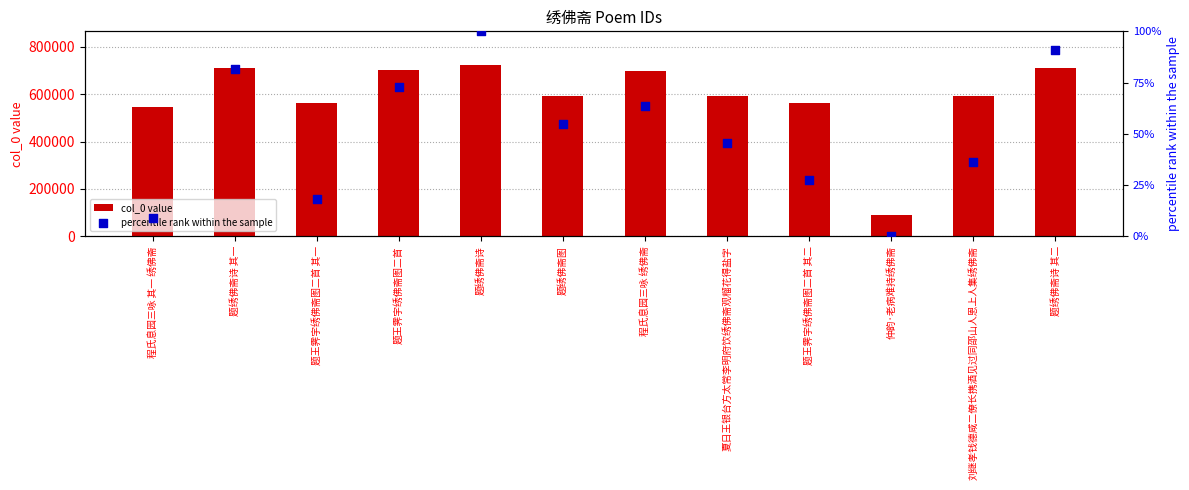

Which series reaches the minimum Y coordinate?

percentile rank within the sample